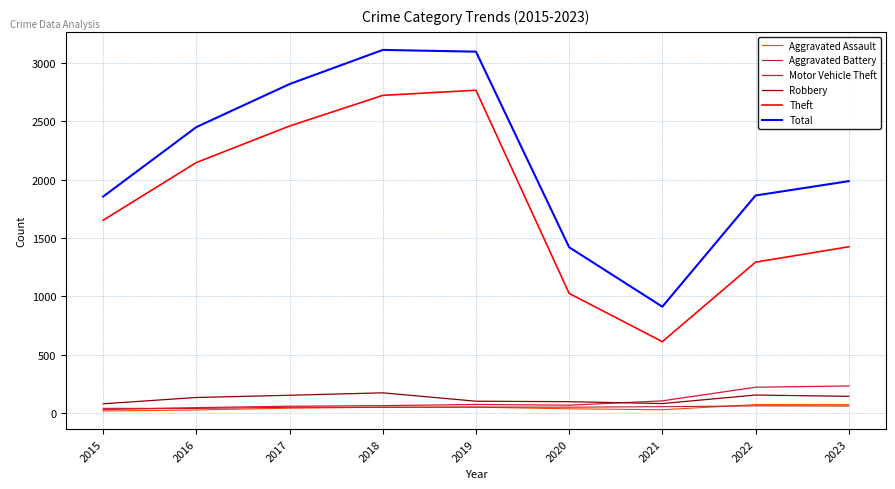

Is it true that Total equals 635 at 2021?

False